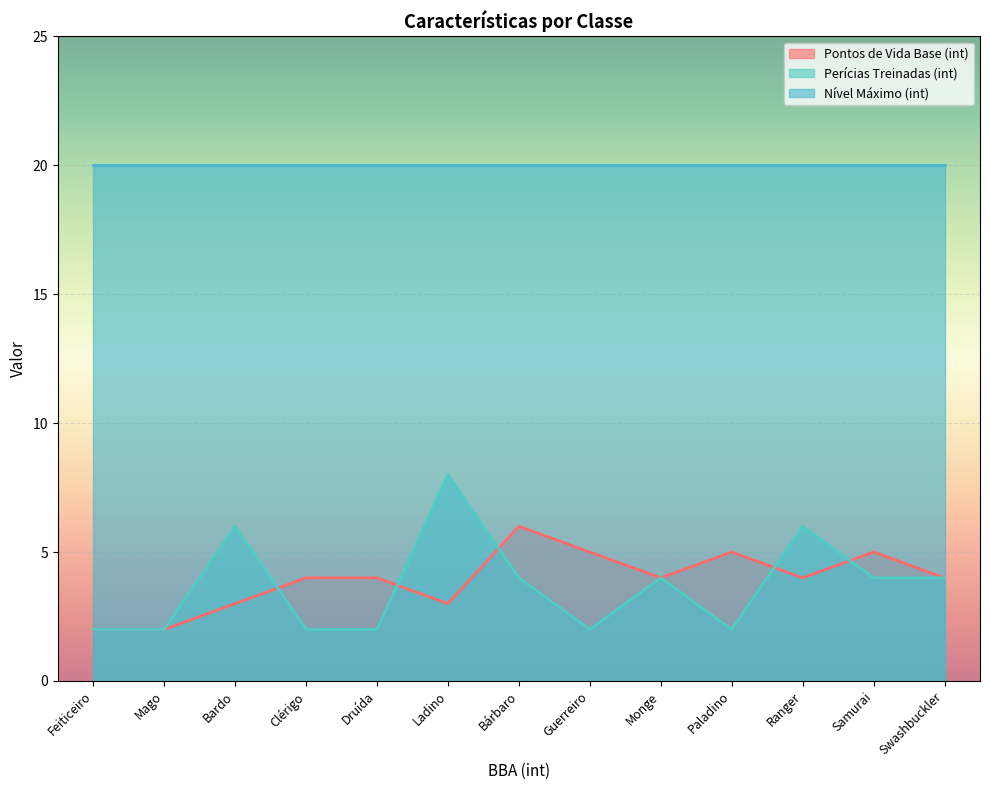

Which series has the largest total across all categories?

Nível Máximo (int)